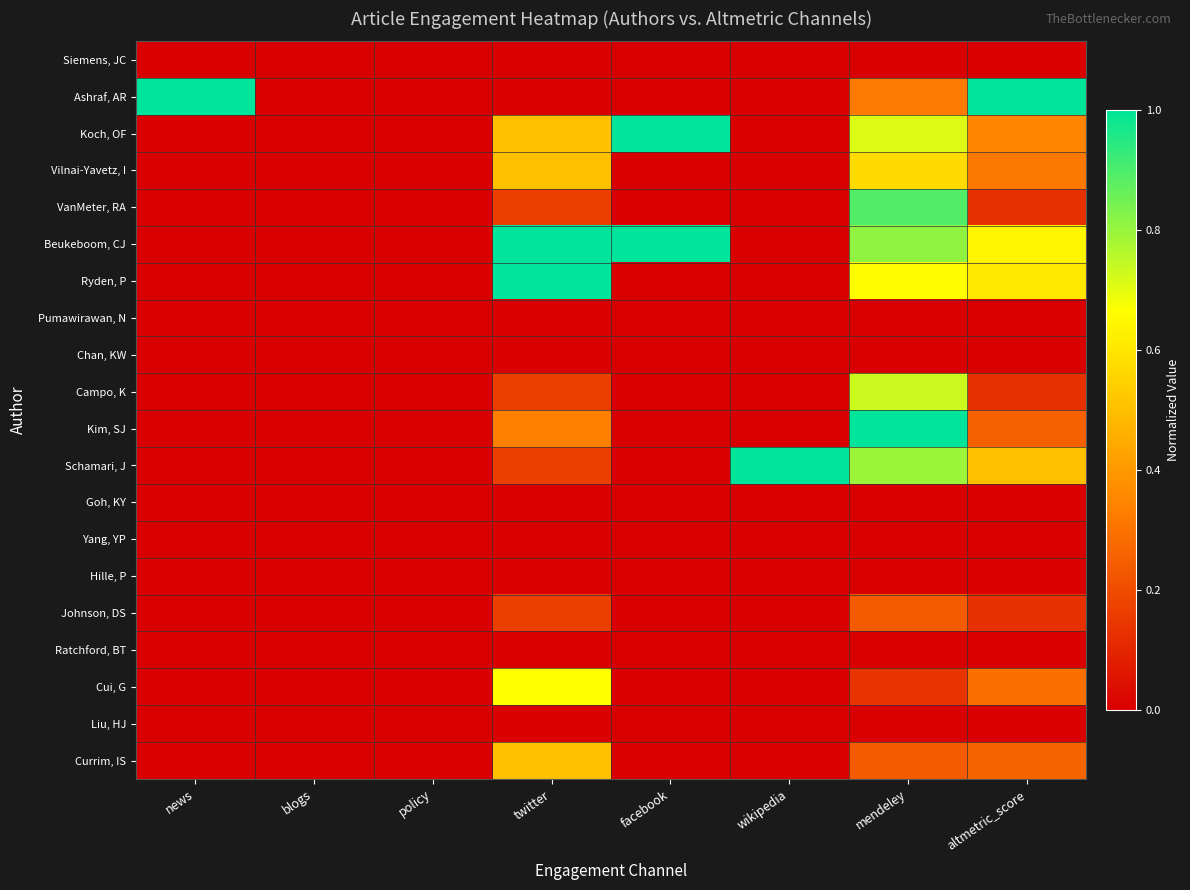

At how many categories does at least one series exceed 0?

6